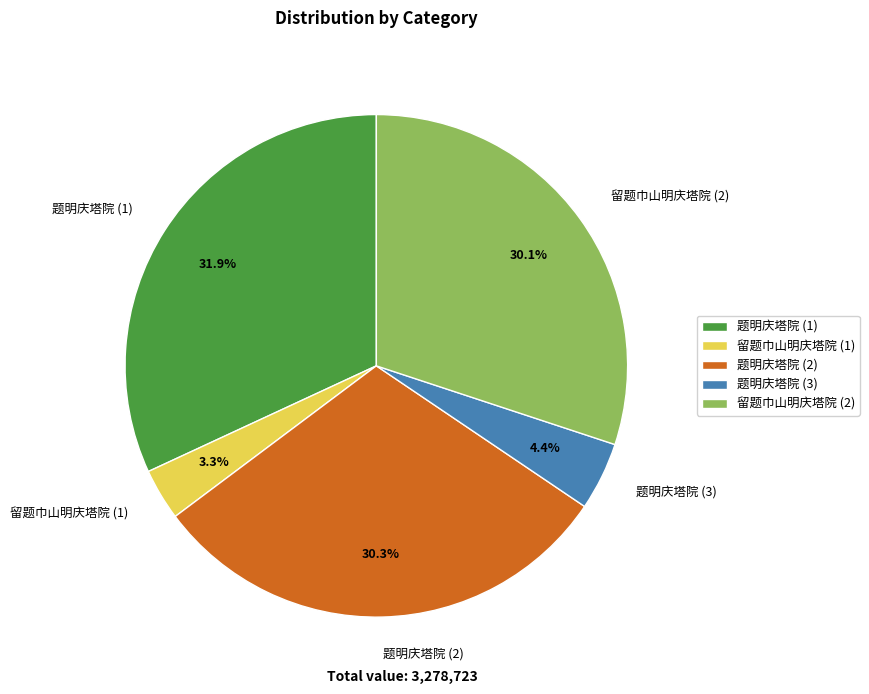

Which category has the biggest portion of the pie?

题明庆塔院 (1)